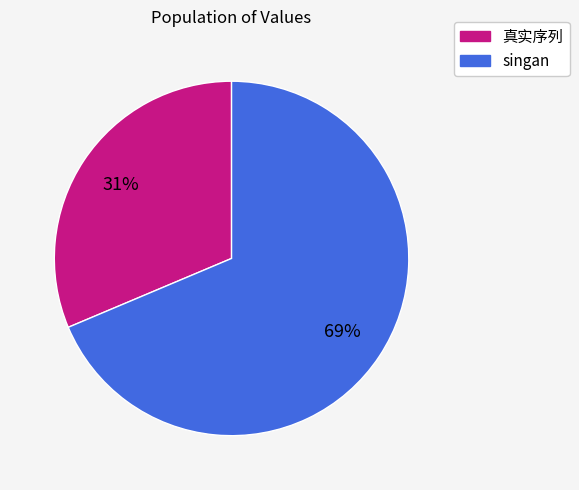

To the nearest percent, what percentage of the pie is 真实序列?

31%